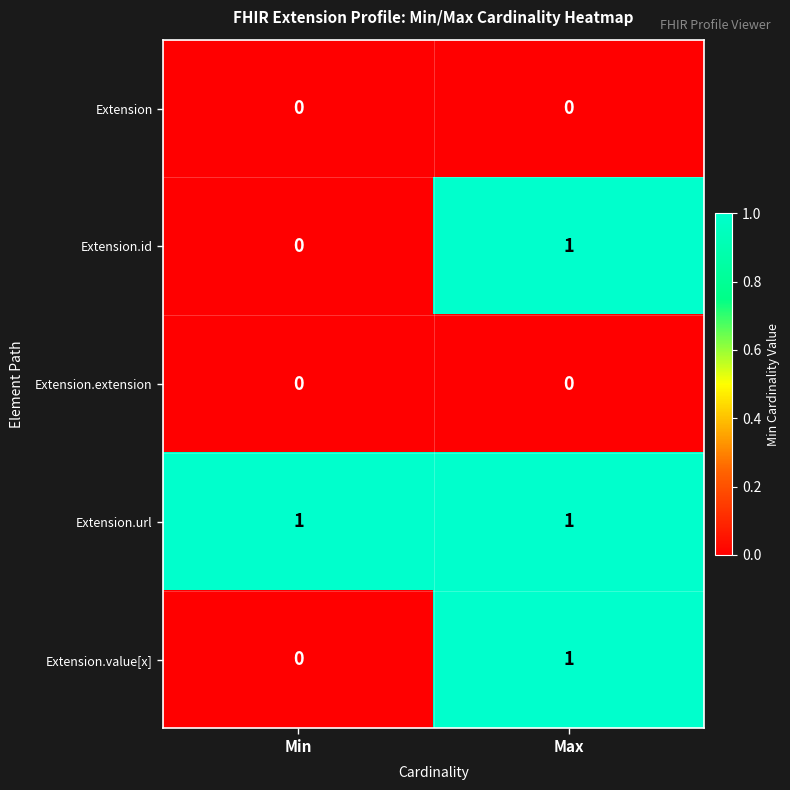

Which series has the largest total across all categories?

Extension.url